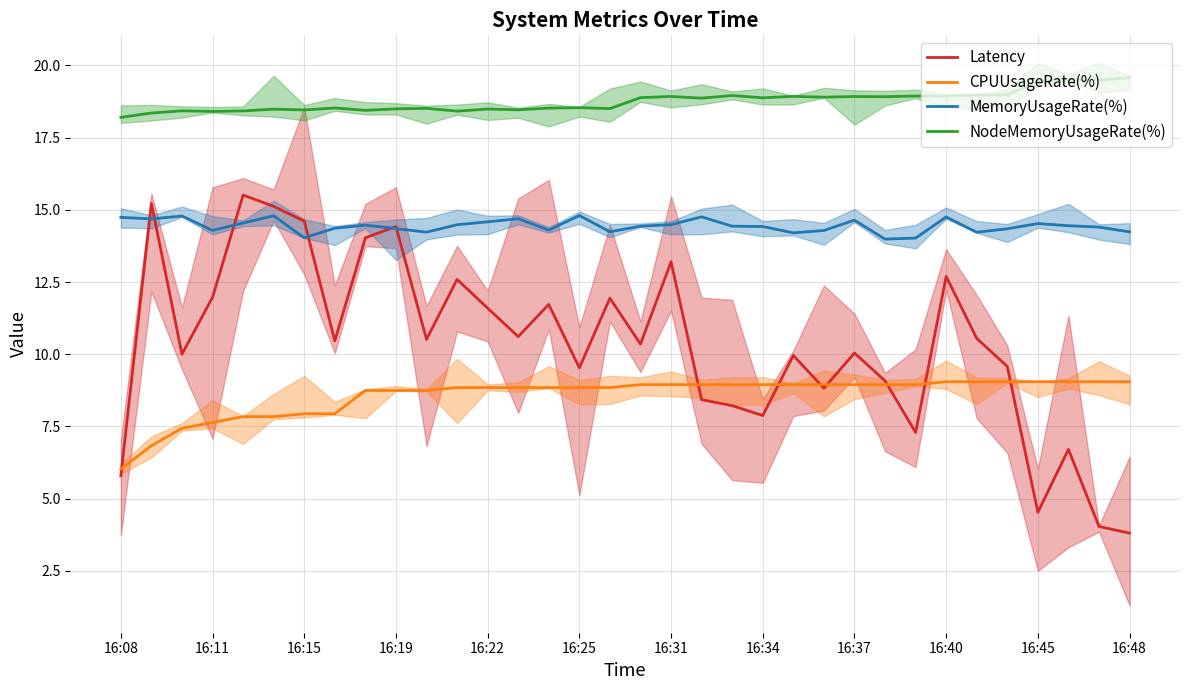

What is the highest value of the Latency series?

15.5